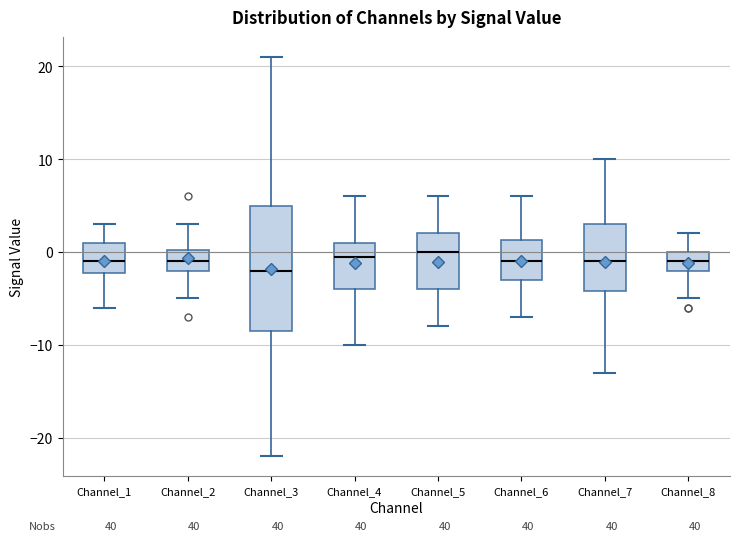

Where does the upper whisker of the box for Channel_4 end on the y-axis? The values are not printed on the chart, so give them approximately, as read against the axis.

6